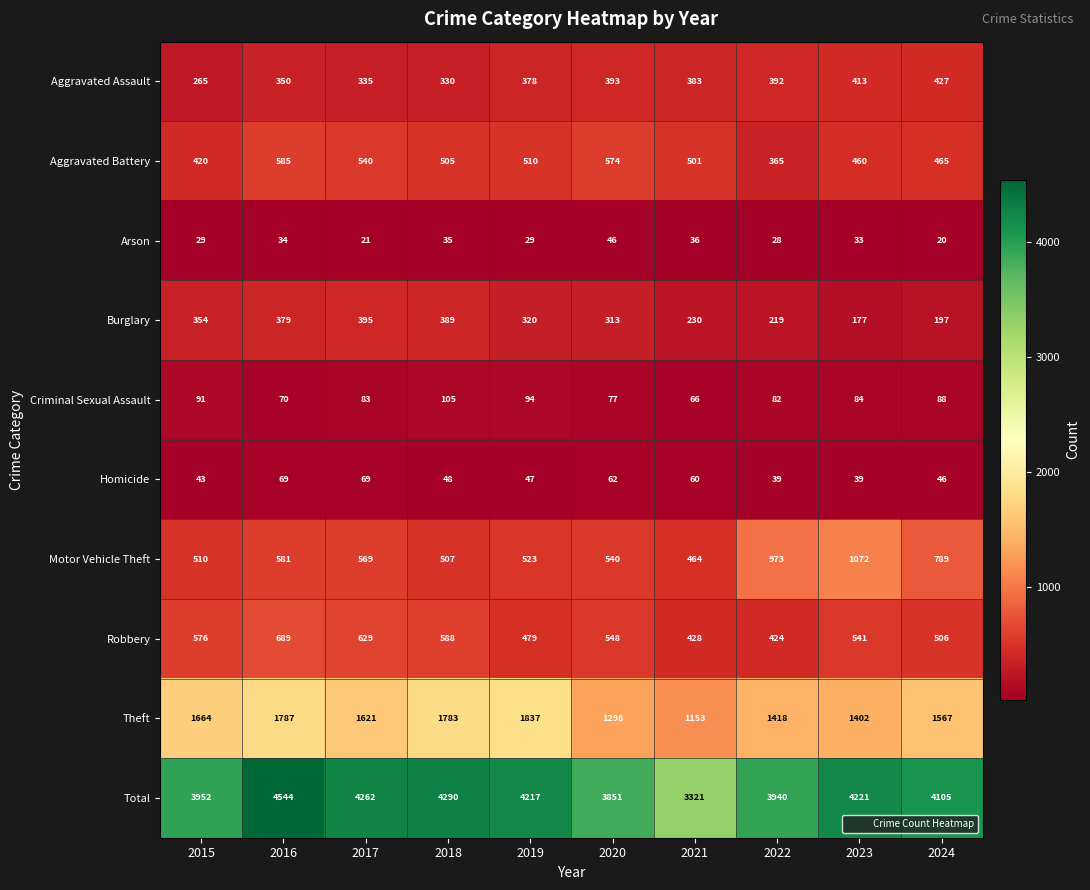

Where is Aggravated Battery nearest to the value 475?

2024